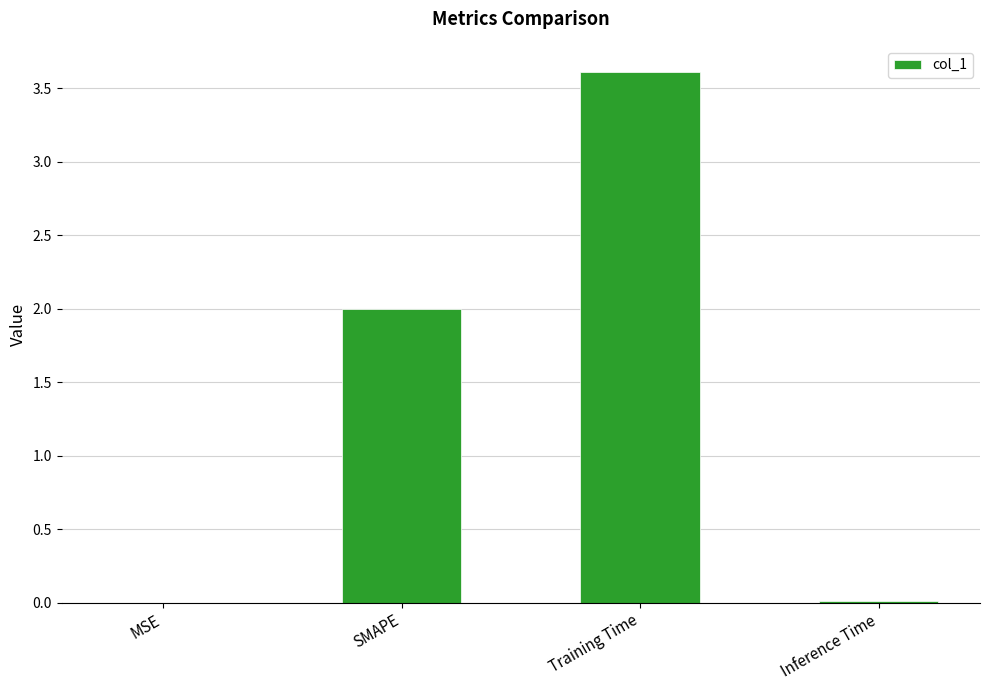

True or false: the data shows 0.5 at SMAPE.

False